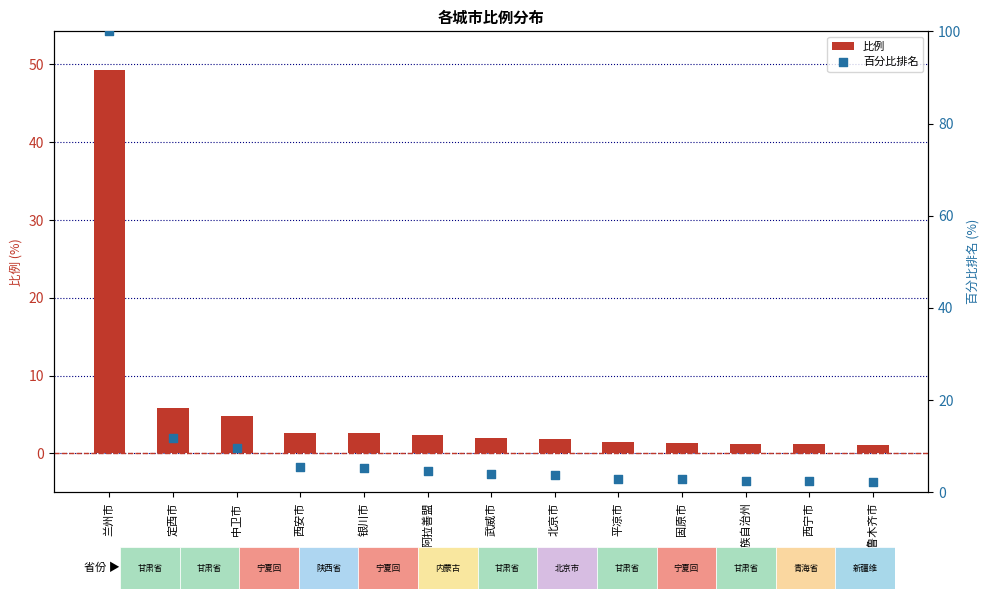

Is the value of 百分比排名 at 乌鲁木齐市 greater than the value of 比例 at 北京市?

Yes